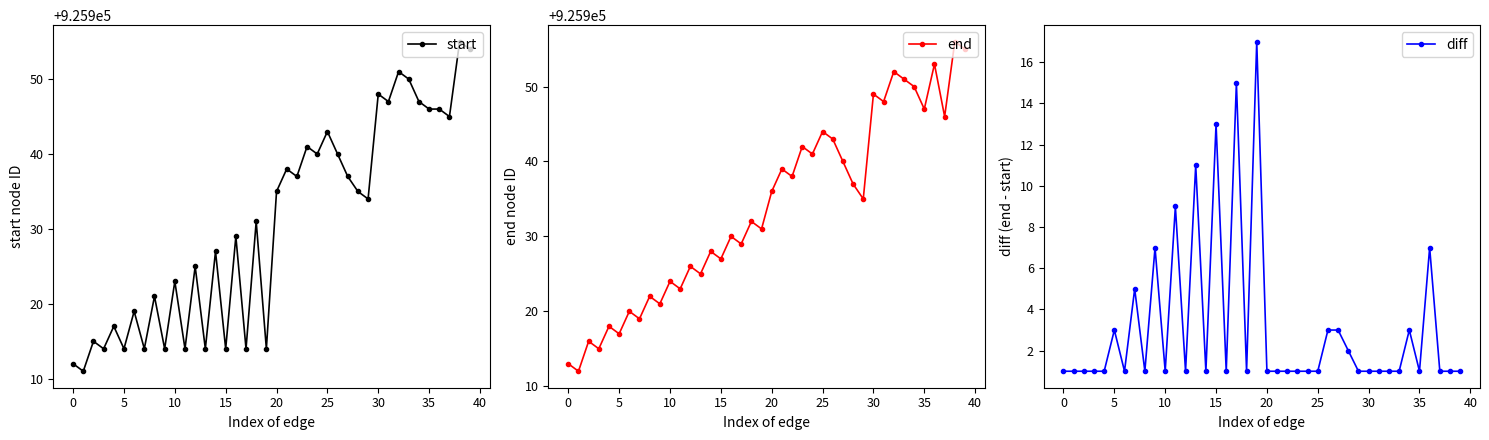

How many interior local valleys does the end series have?

16